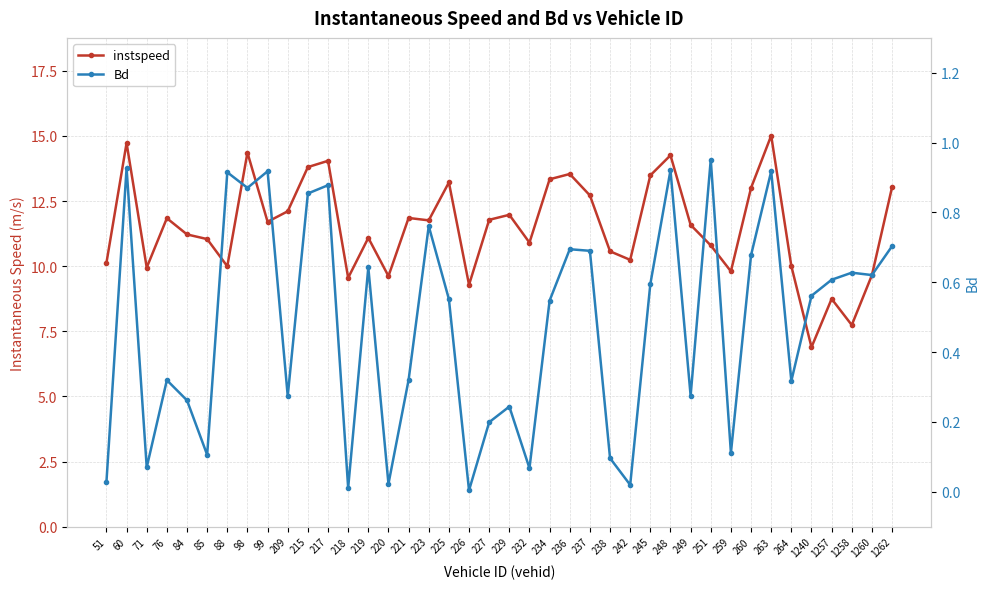

Reading left to right, list all the values displayed in this chart.

instspeed: 51=10.1	60=14.7	71=9.9	76=11.8	84=11.2	85=11.0	88=10.0	98=14.4	99=11.7	209=12.1	215=13.8	217=14.0	218=9.6	219=11.1	220=9.6	221=11.9	223=11.8	225=13.2	226=9.3	227=11.8	229=12.0	232=10.9	234=13.3	236=13.5	237=12.7	238=10.6	242=10.2	245=13.5	248=14.3	249=11.6	251=10.8	259=9.8	260=13.0	263=15.0	264=10.0	1240=6.9	1257=8.7	1258=7.7	1260=9.7	1262=13.0
Bd: 51=0.0	60=0.9	71=0.1	76=0.3	84=0.3	85=0.1	88=0.9	98=0.9	99=0.9	209=0.3	215=0.9	217=0.9	218=0.0	219=0.6	220=0.0	221=0.3	223=0.8	225=0.6	226=0.0	227=0.2	229=0.2	232=0.1	234=0.5	236=0.7	237=0.7	238=0.1	242=0.0	245=0.6	248=0.9	249=0.3	251=1.0	259=0.1	260=0.7	263=0.9	264=0.3	1240=0.6	1257=0.6	1258=0.6	1260=0.6	1262=0.7